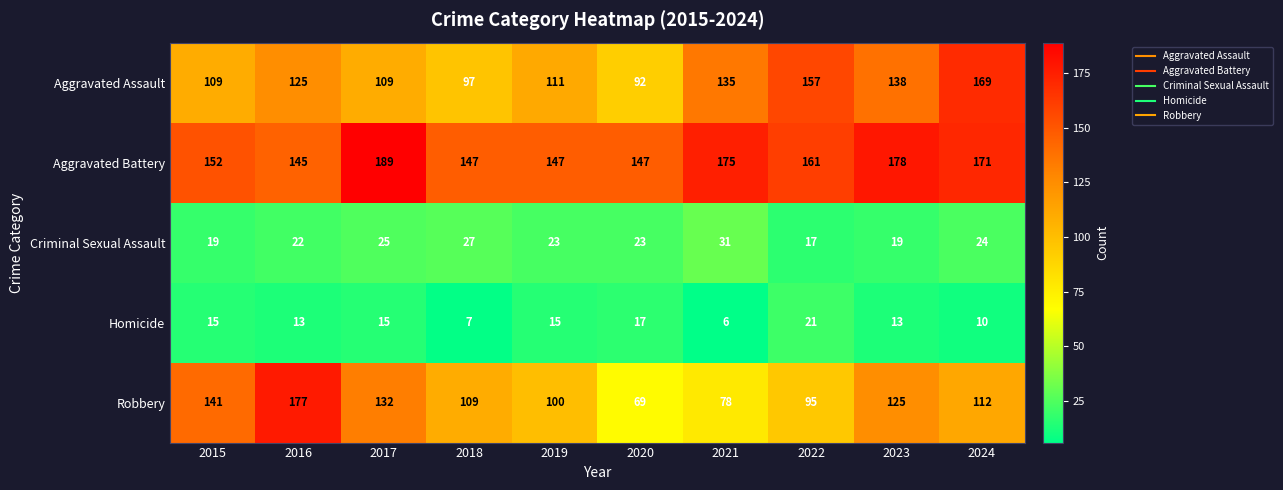

At how many categories does at least one series exceed 90?

10